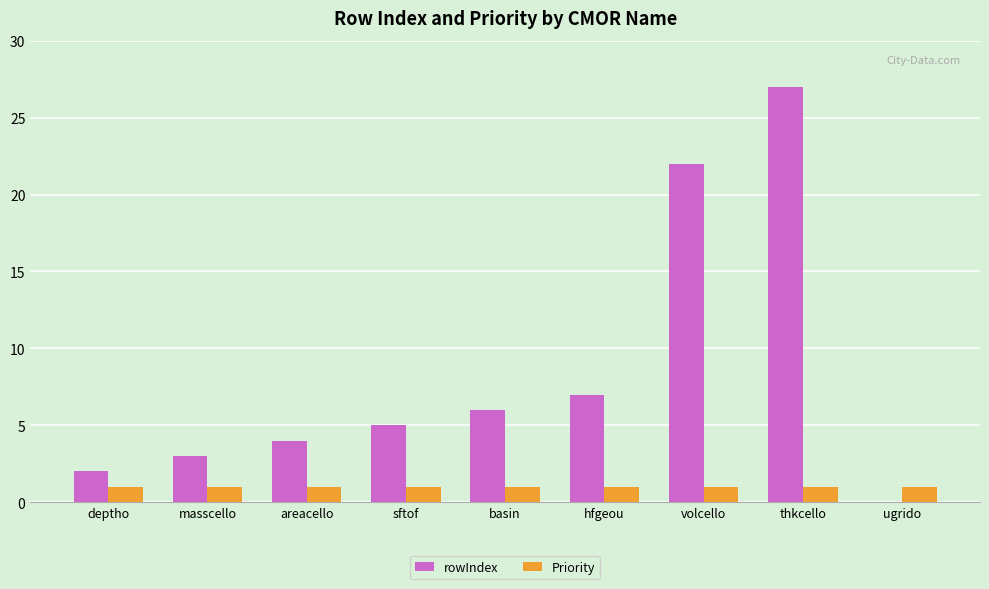

What is the approximate value of Priority at hfgeou?

1